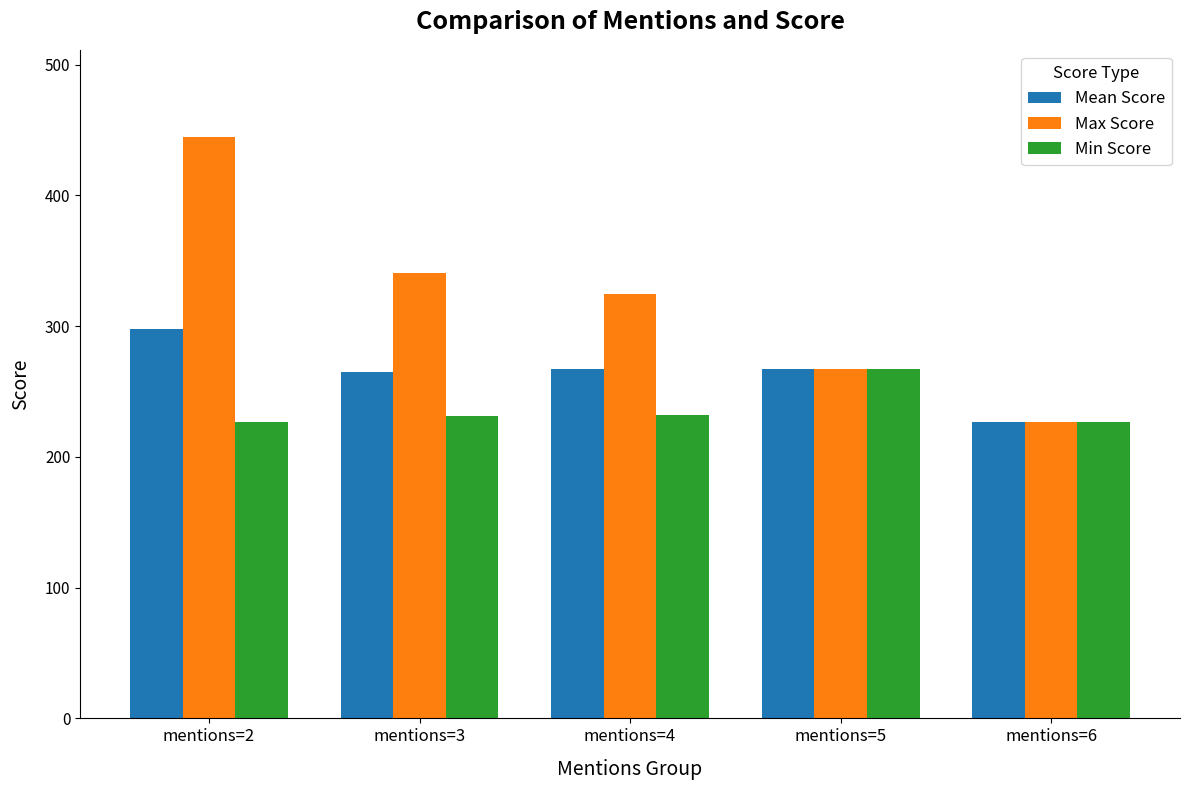

What is the value of the Max Score bar at the 5th from the left?

226.4